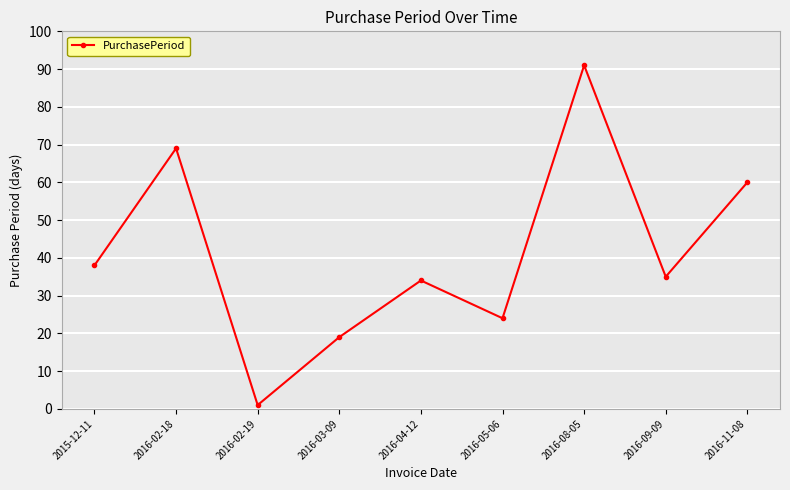

What is the average value?

41